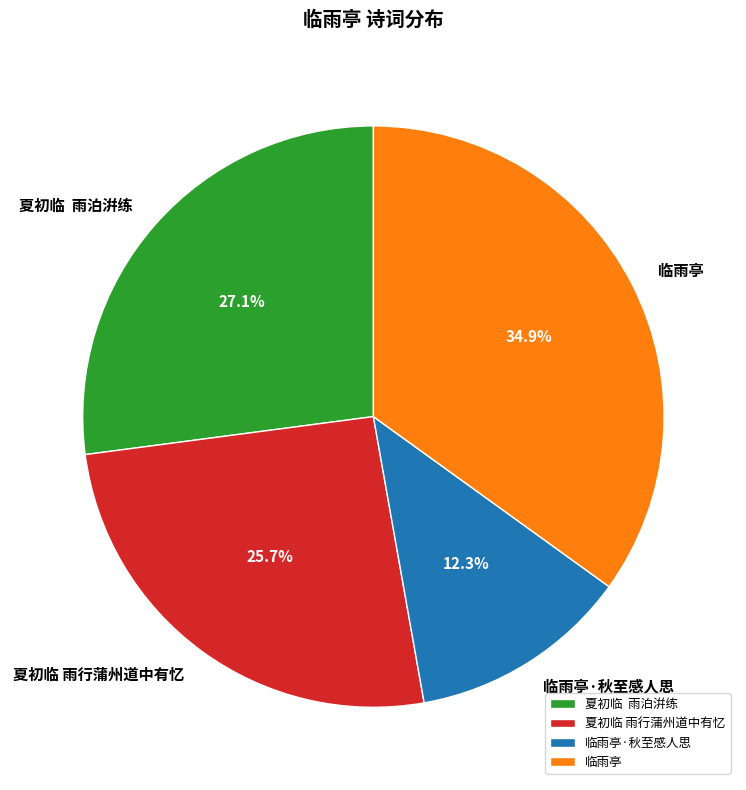

Which category has the smallest portion of the pie?

临雨亭·秋至感人思